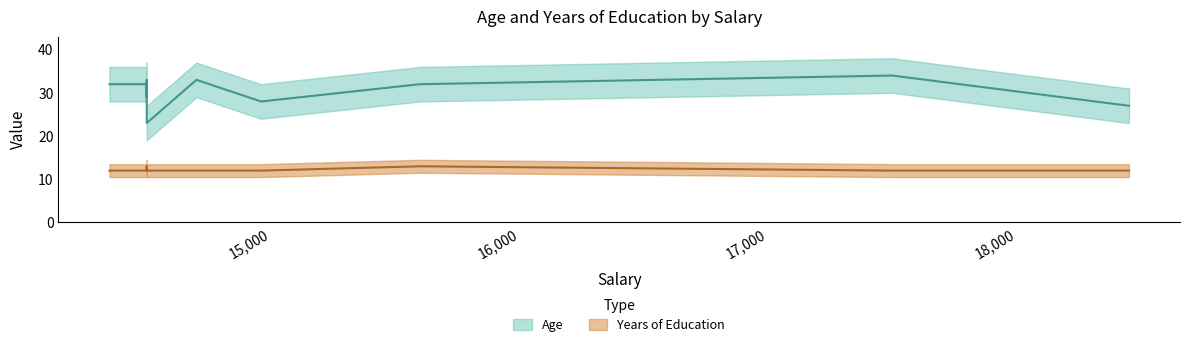

The value at 14350 is 12. True or false?

True